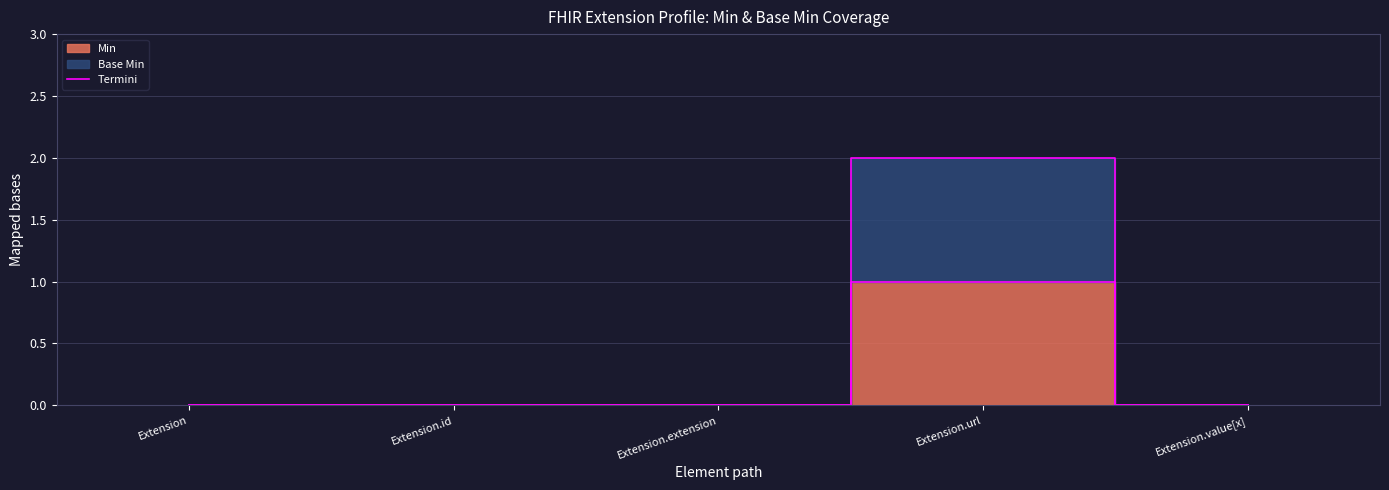

Where is Min nearest to the value 0?

Extension